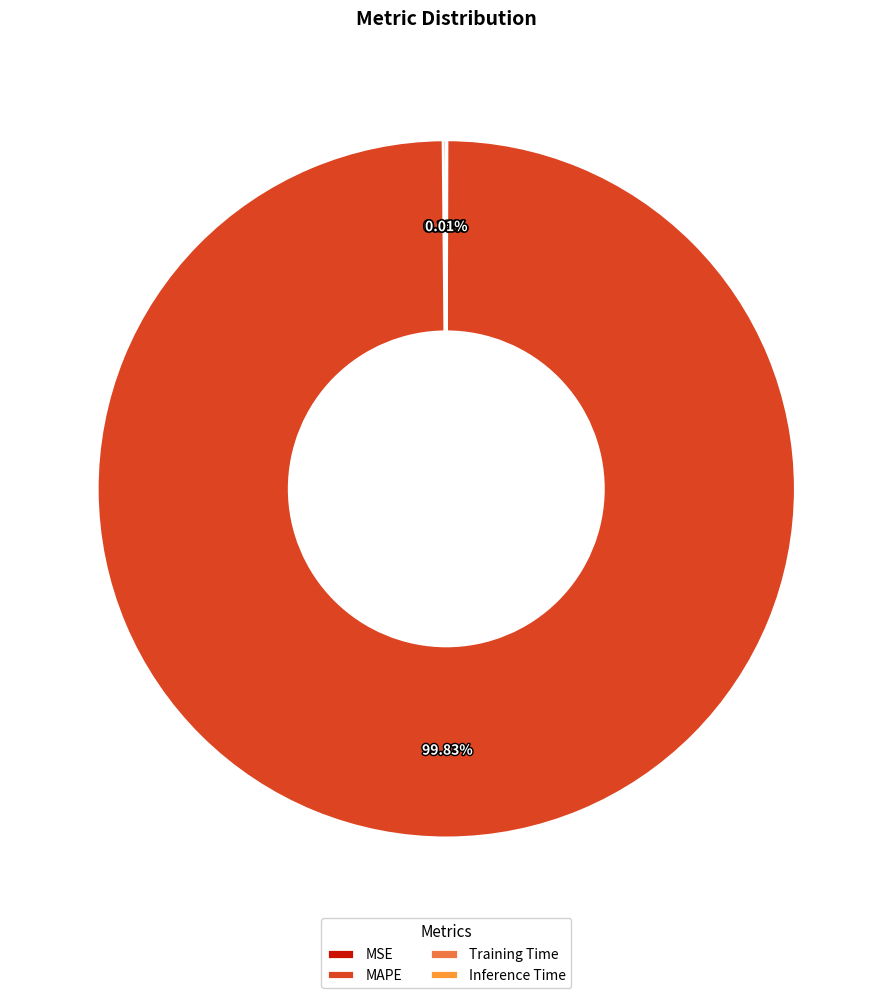

Does any single category account for the majority?

Yes